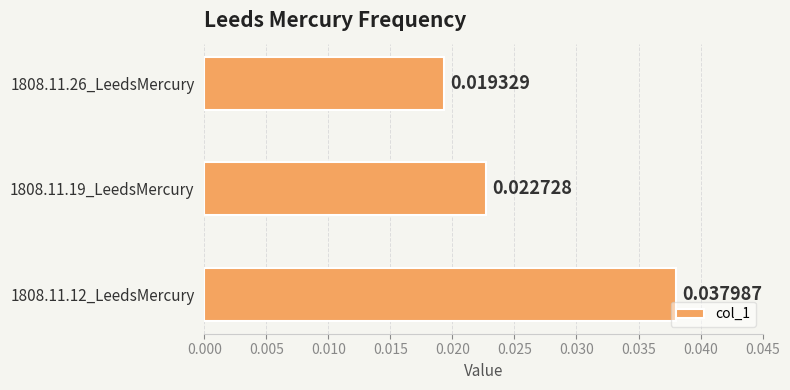

Count the number of data series in this chart.

1